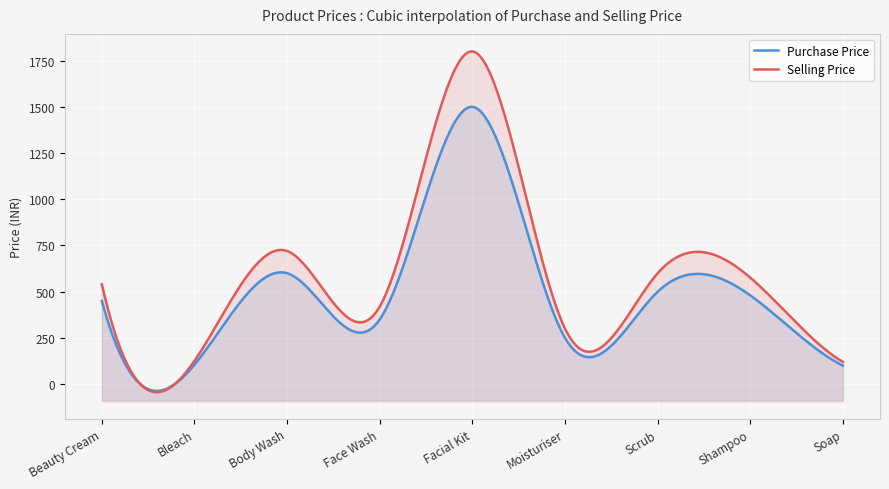

True or false: Purchase Price and Selling Price cross at least once.

False